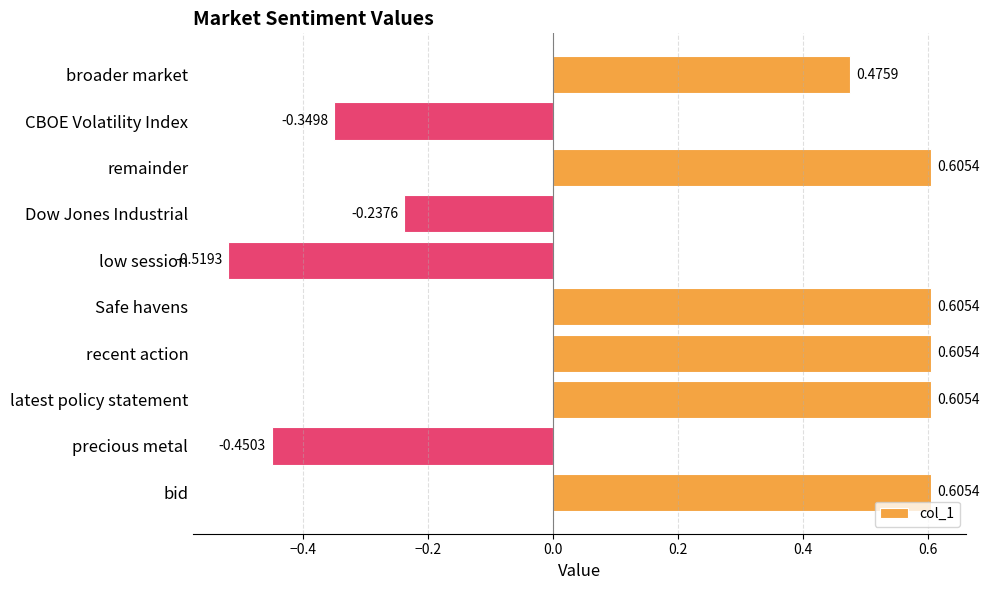

Does the chart contain any negative values?

Yes